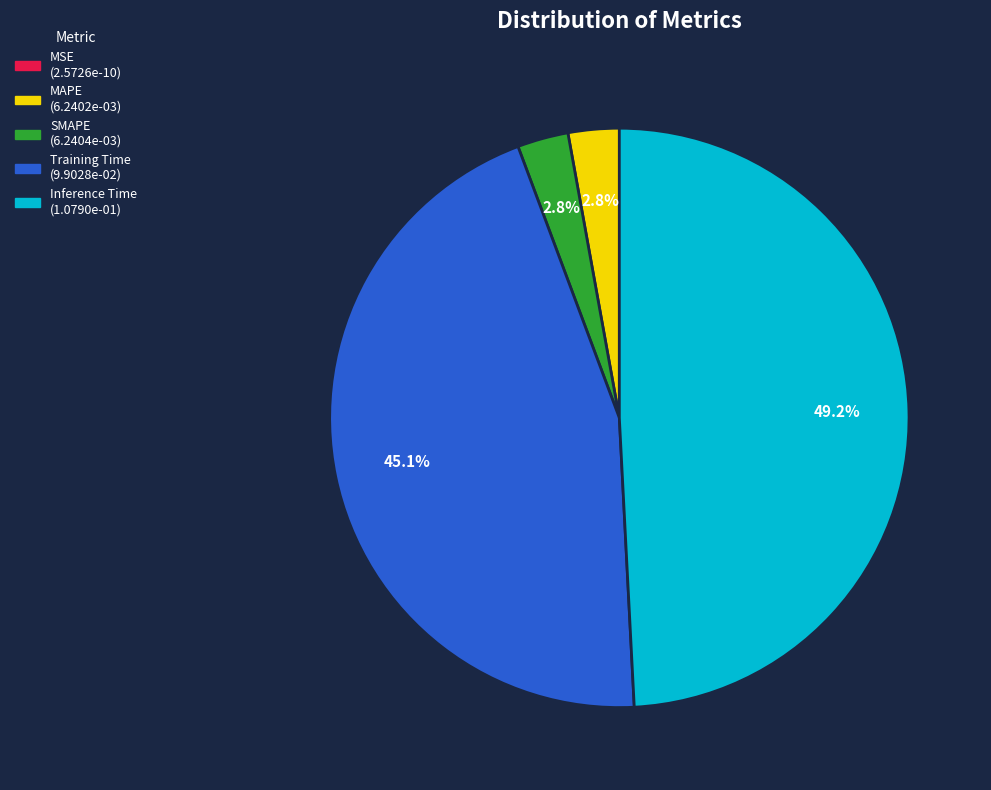

Which slice is the largest?

Inference Time